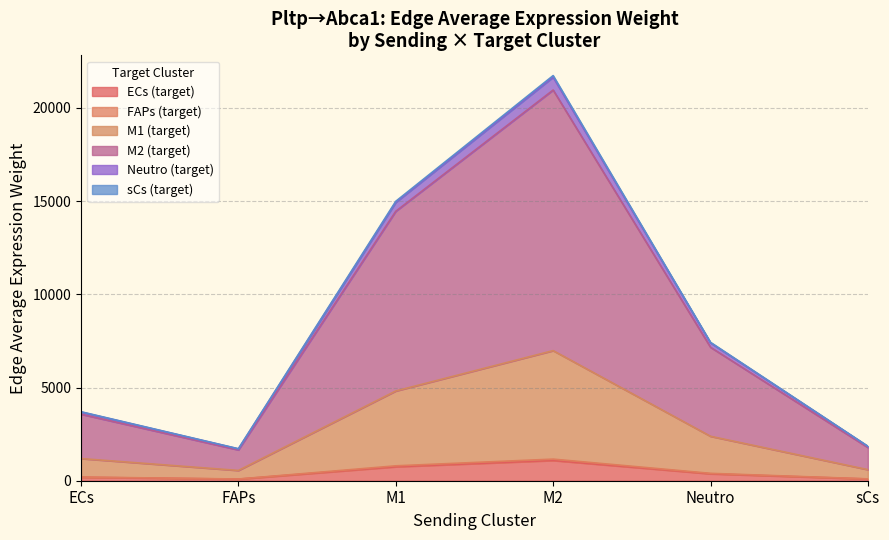

The value of Edge total expression weight at FAPs is 135.1. True or false?

False